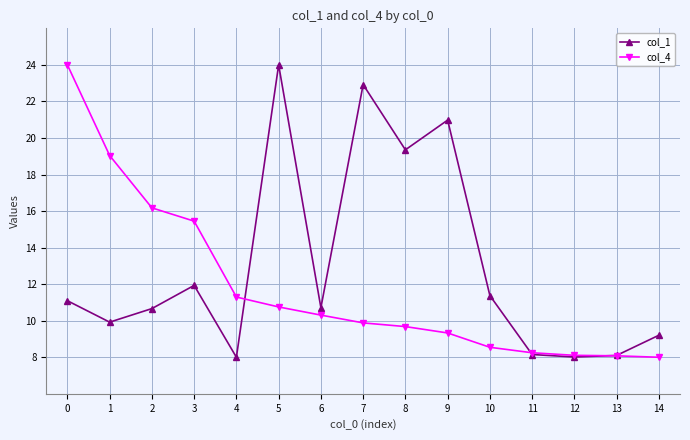

True or false: col_1 and col_4 cross at least once.

True